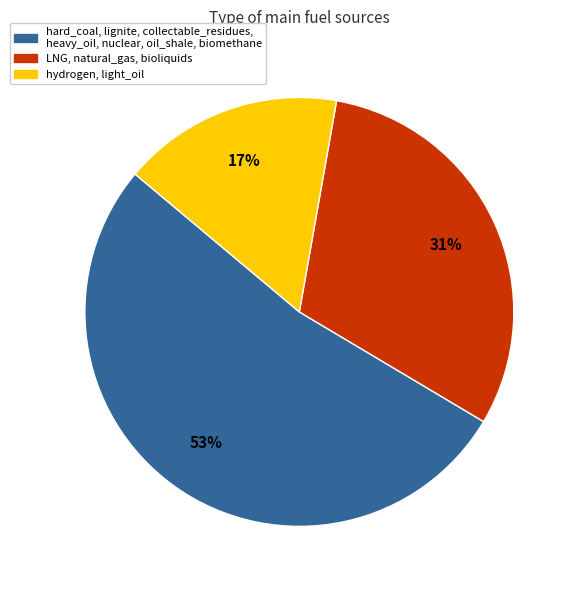

True or false: LNG, natural_gas, bioliquids accounts for 31% of the total.

True